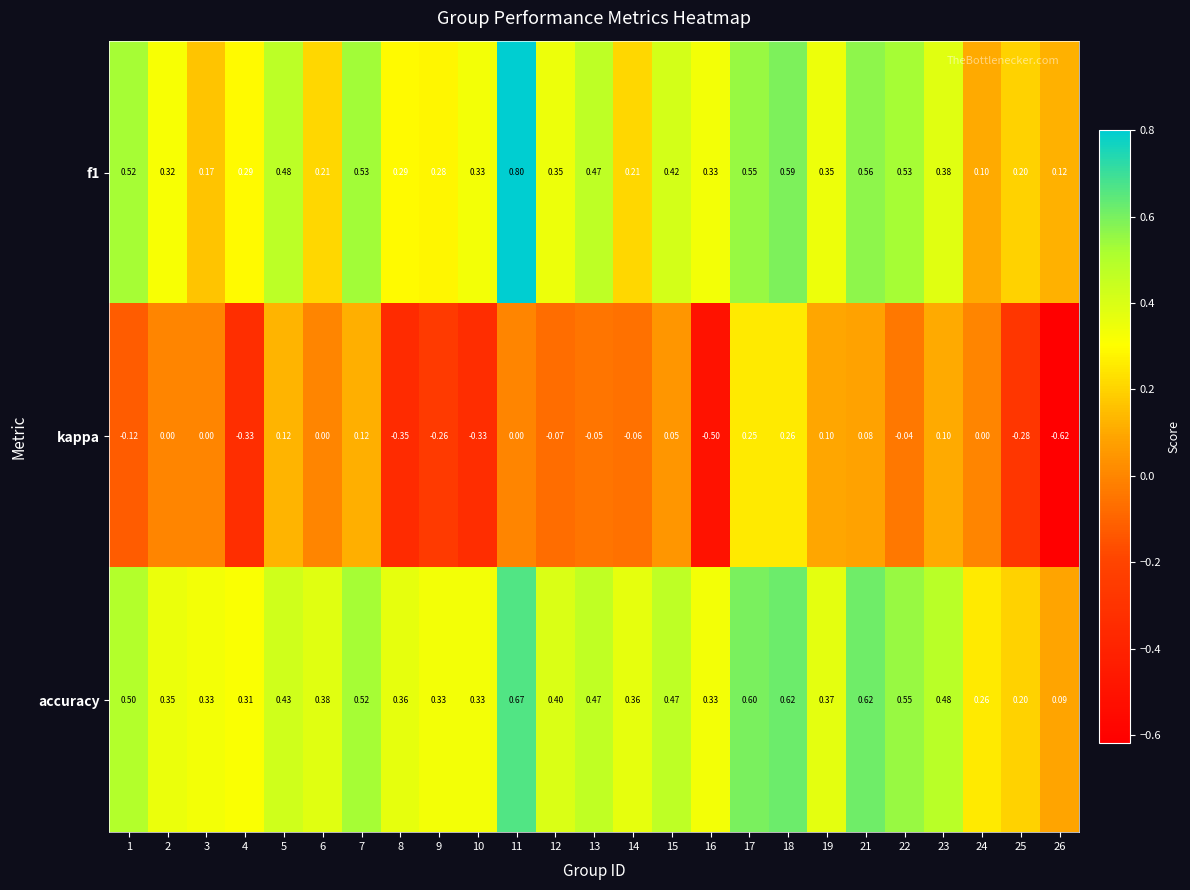

Which series has the widest spread of values?

kappa